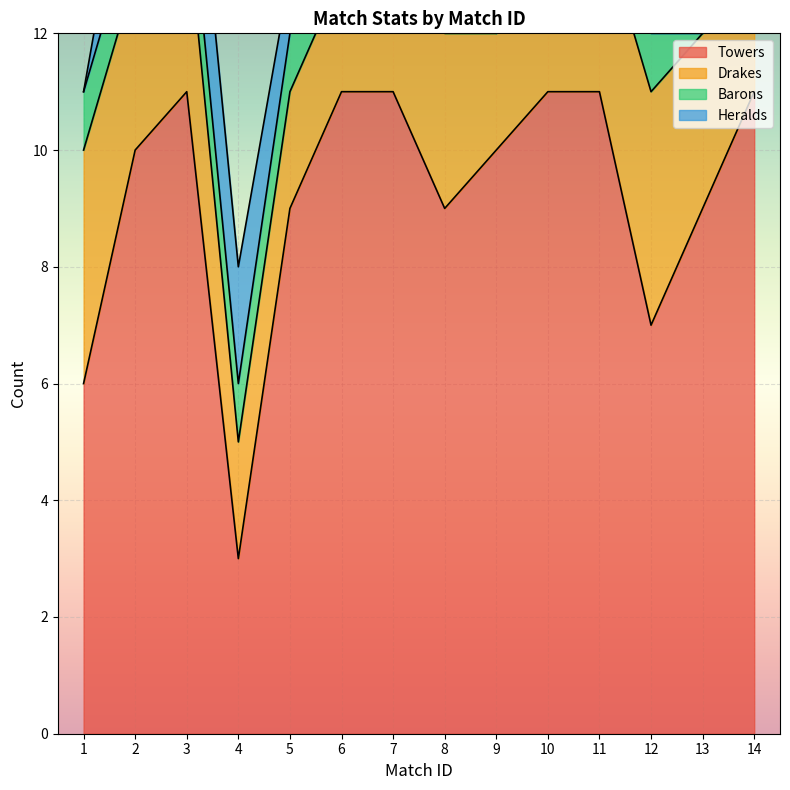

Which series has the widest spread of values?

Towers